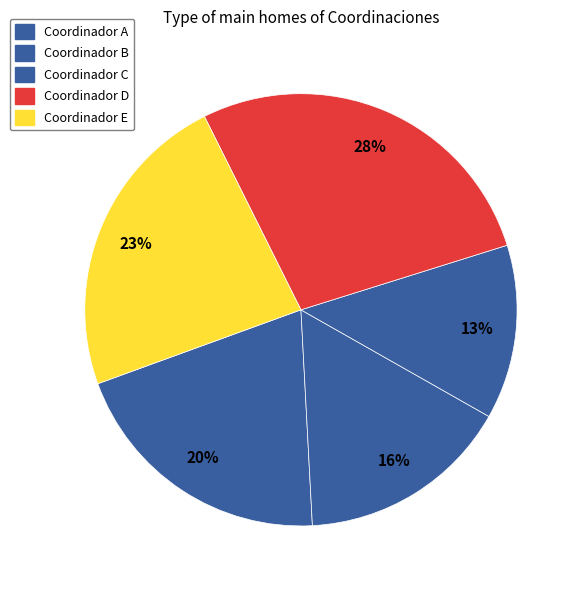

To the nearest percent, what is the combined percentage of Coordinador D and Coordinador A?

48%